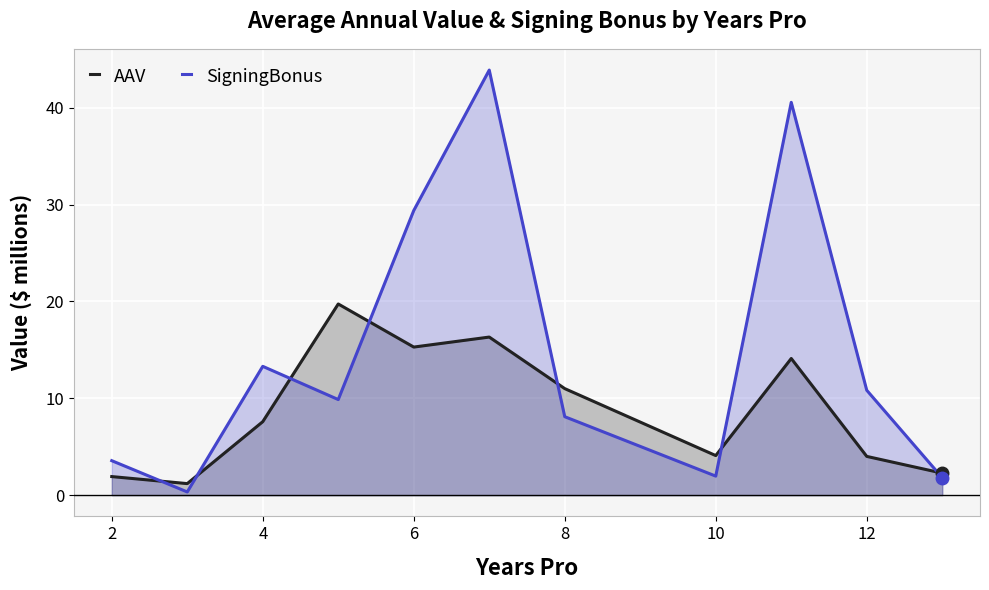

Is it true that AAV equals 11.0 at 8?

True